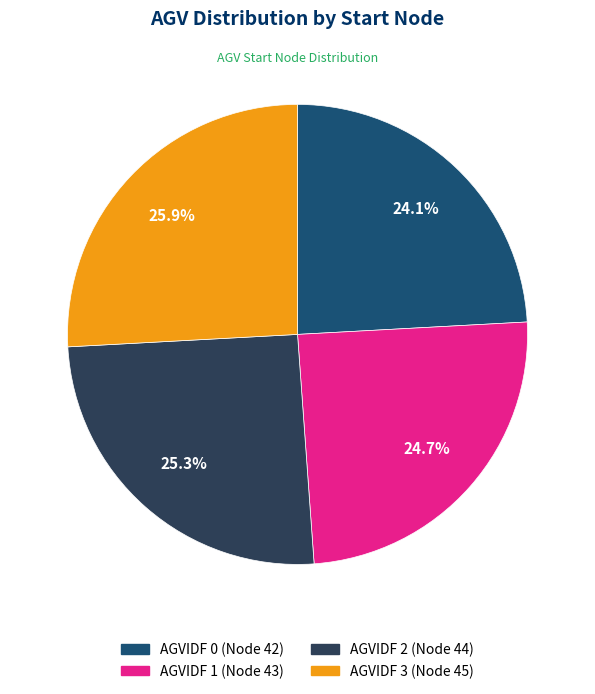

Is there any slice that represents more than half of the pie?

No